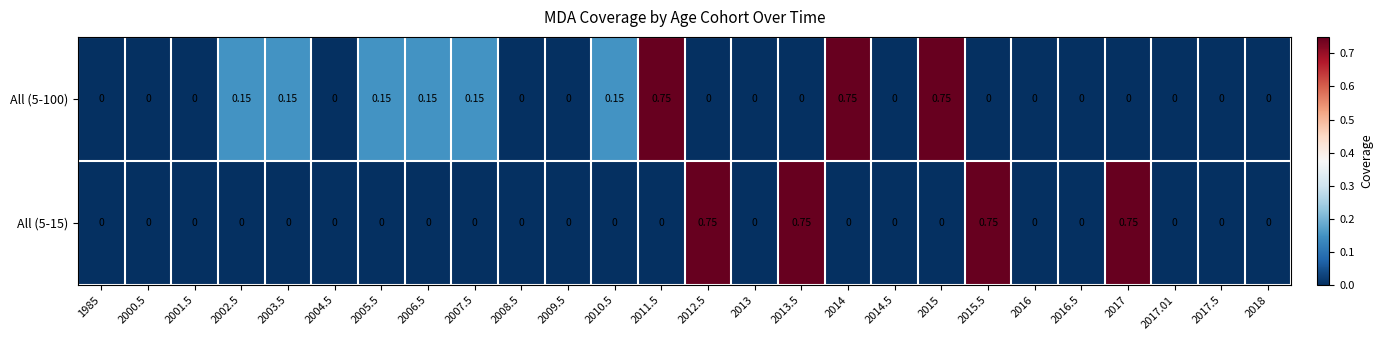

List the series in order of their peak value, highest first.

All (5-100), All (5-15)